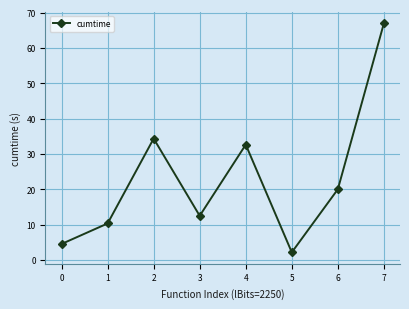

What is the difference between the maximum and minimum values?

64.8